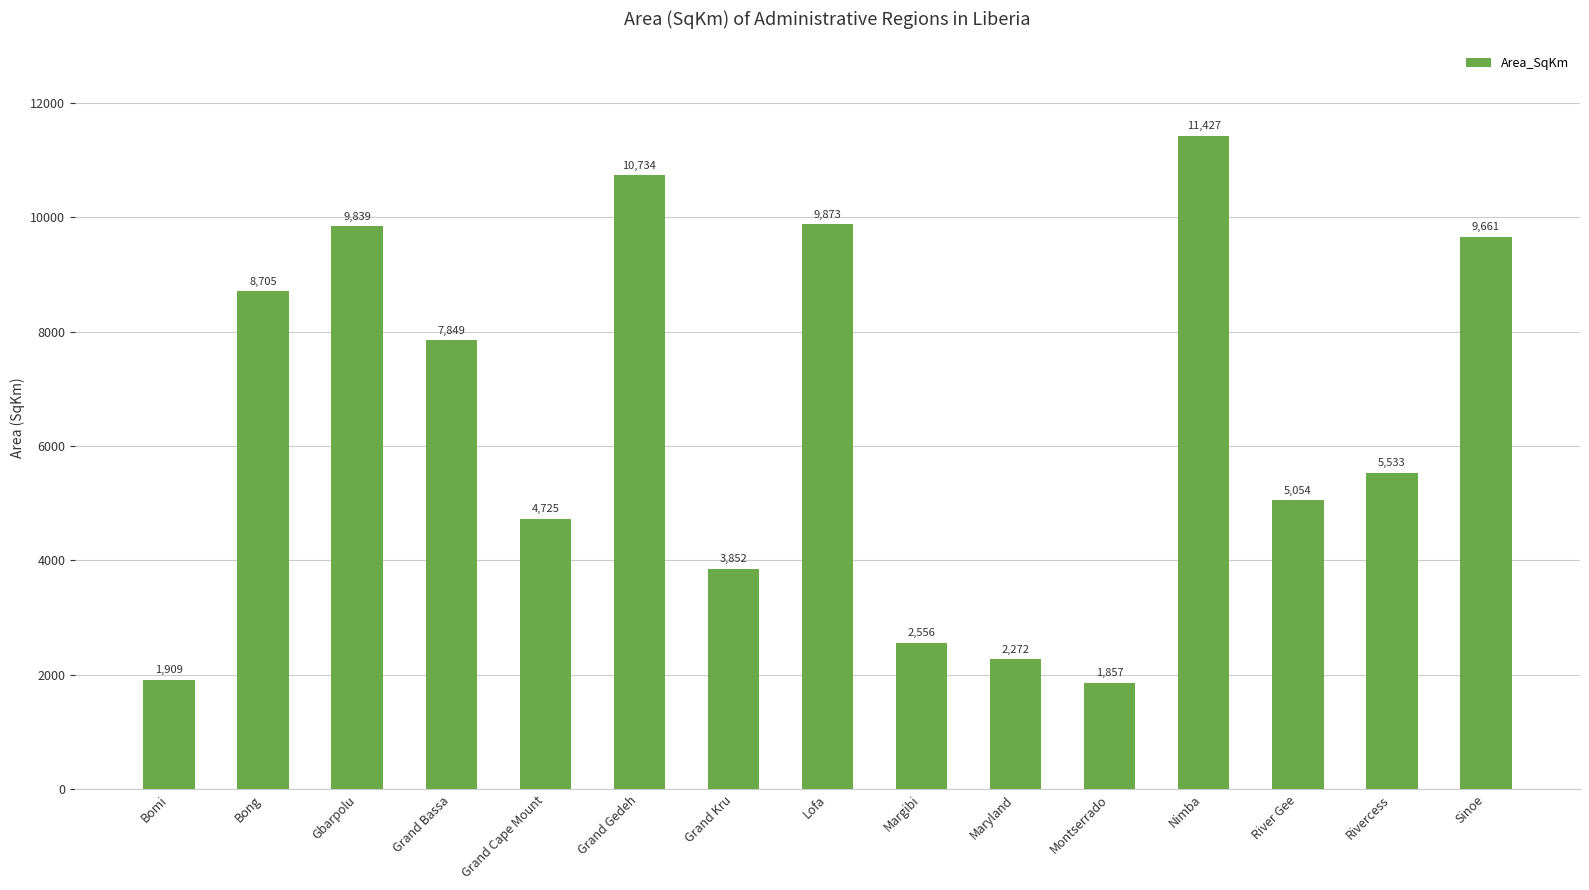

List the labels in order of value, smallest first.

Montserrado, Bomi, Maryland, Margibi, Grand Kru, Grand Cape Mount, River Gee, Rivercess, Grand Bassa, Bong, Sinoe, Gbarpolu, Lofa, Grand Gedeh, Nimba